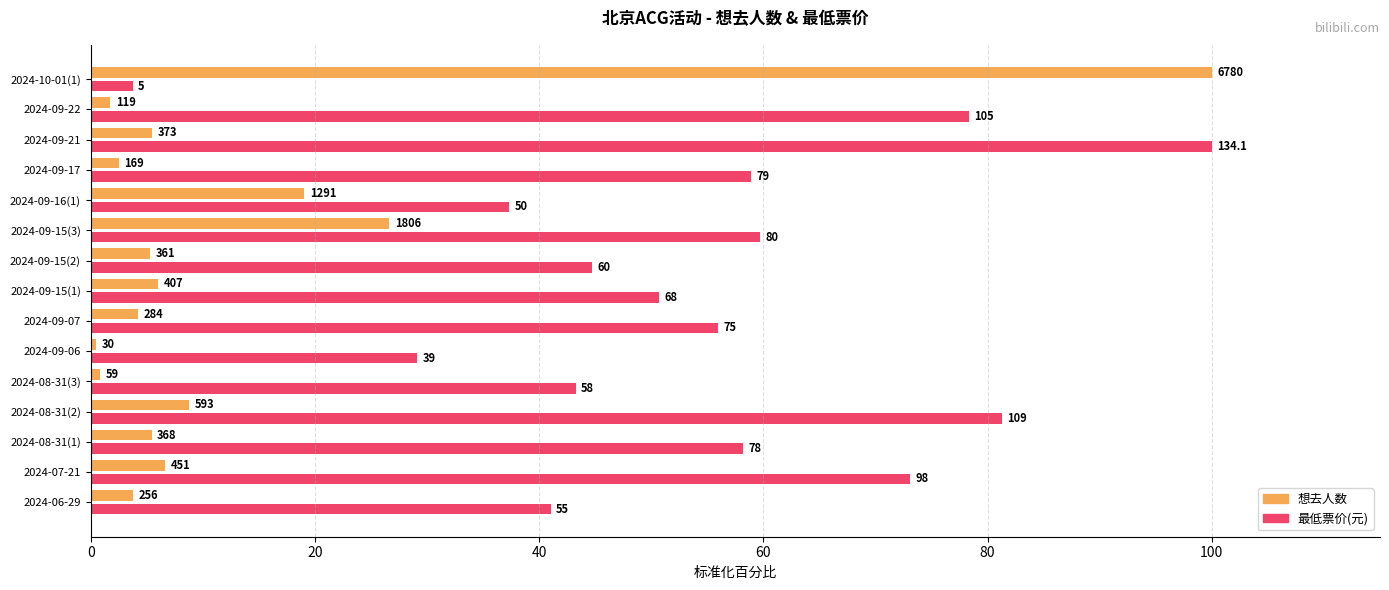

The value of 最低票价 at 2024-09-15(2) is 44.7. True or false?

True